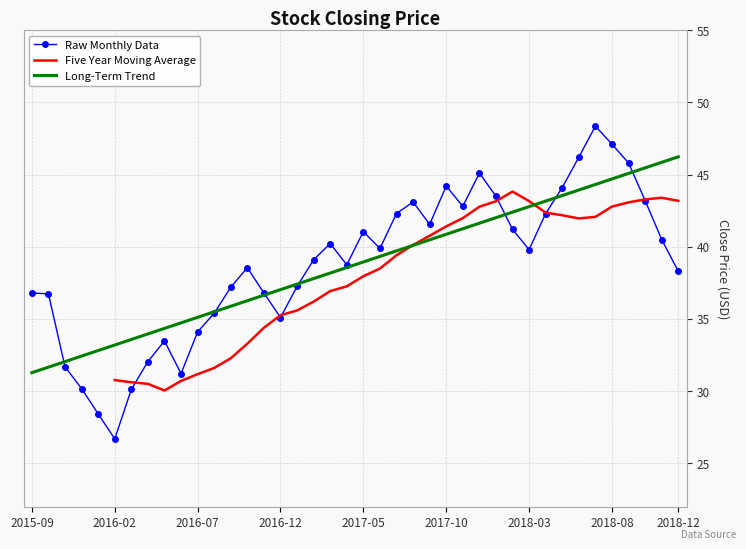

Rank the series by their average value, from lowest to highest.

Raw Monthly Data, Five Year Moving Average, Long-Term Trend